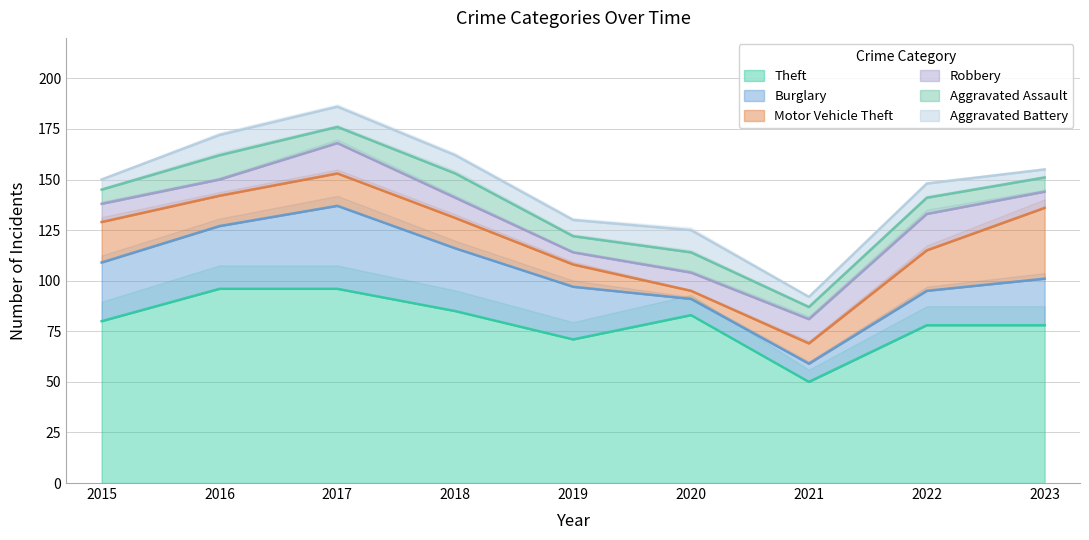

The value of Theft at 2023 is 27. True or false?

False